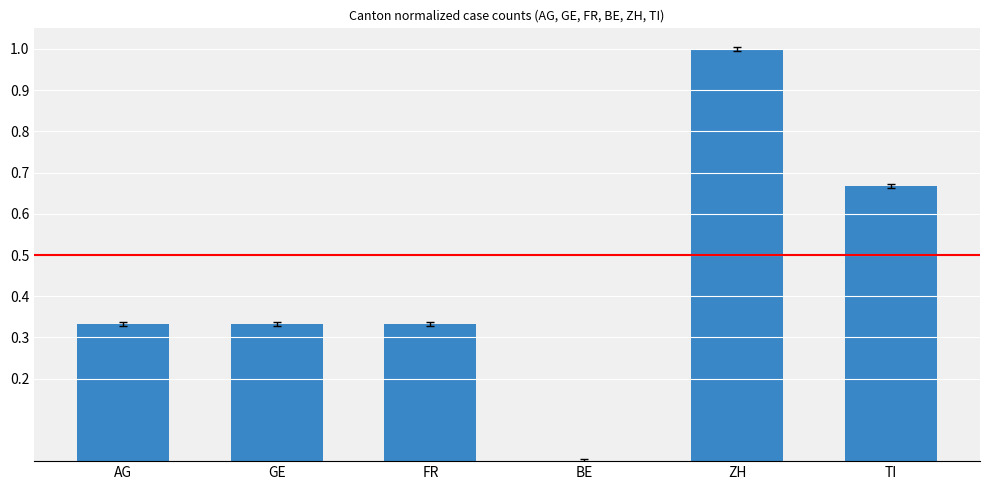

What is the change in value from FR to ZH?

+0.7